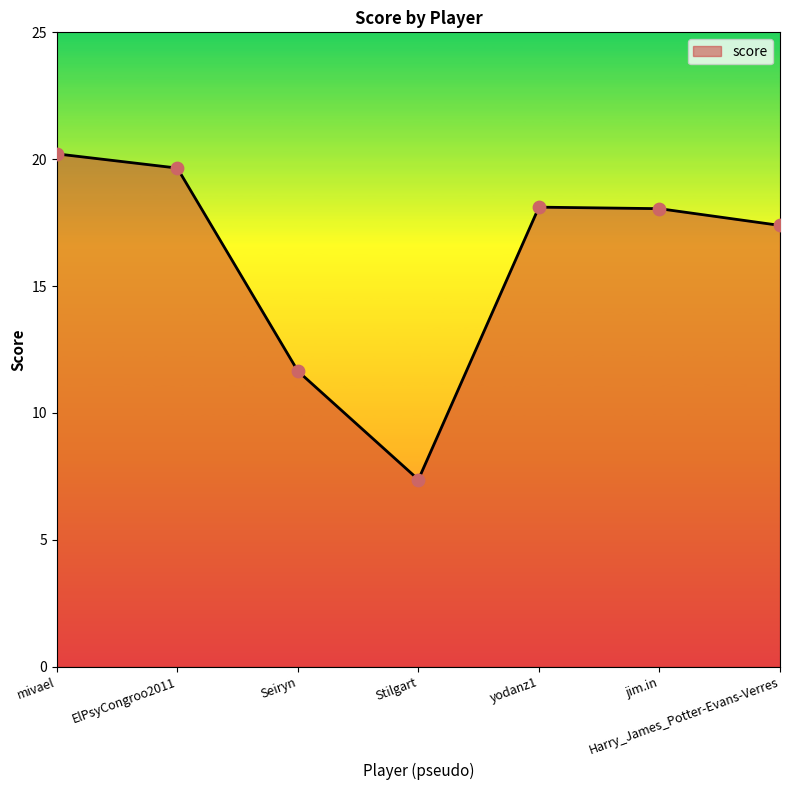

What is the change in value from ElPsyCongroo2011 to Harry_James_Potter-Evans-Verres?

-2.3